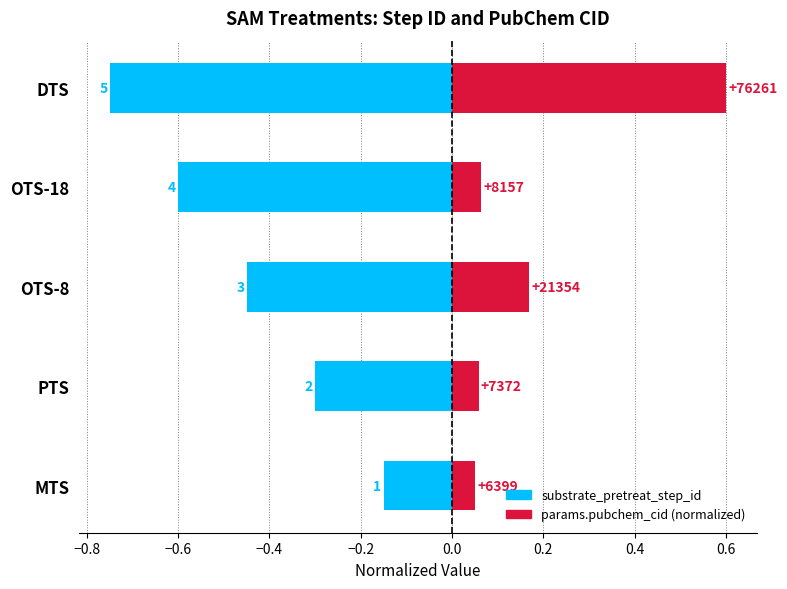

True or false: substrate_pretreat_step_id has a value of -0.3 at DTS.

False